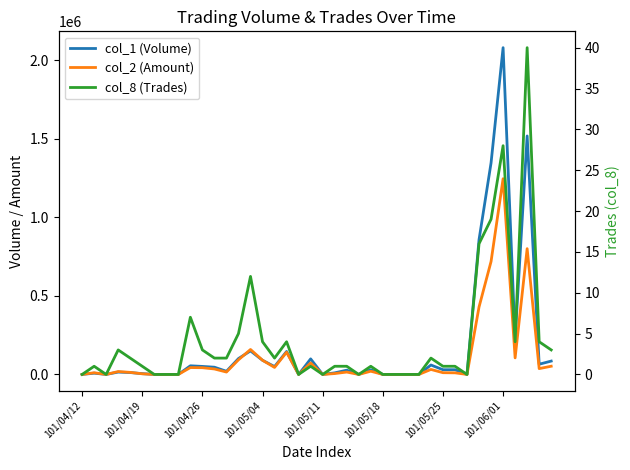

How many data points in col_1 (Volume) are above 30000?

17